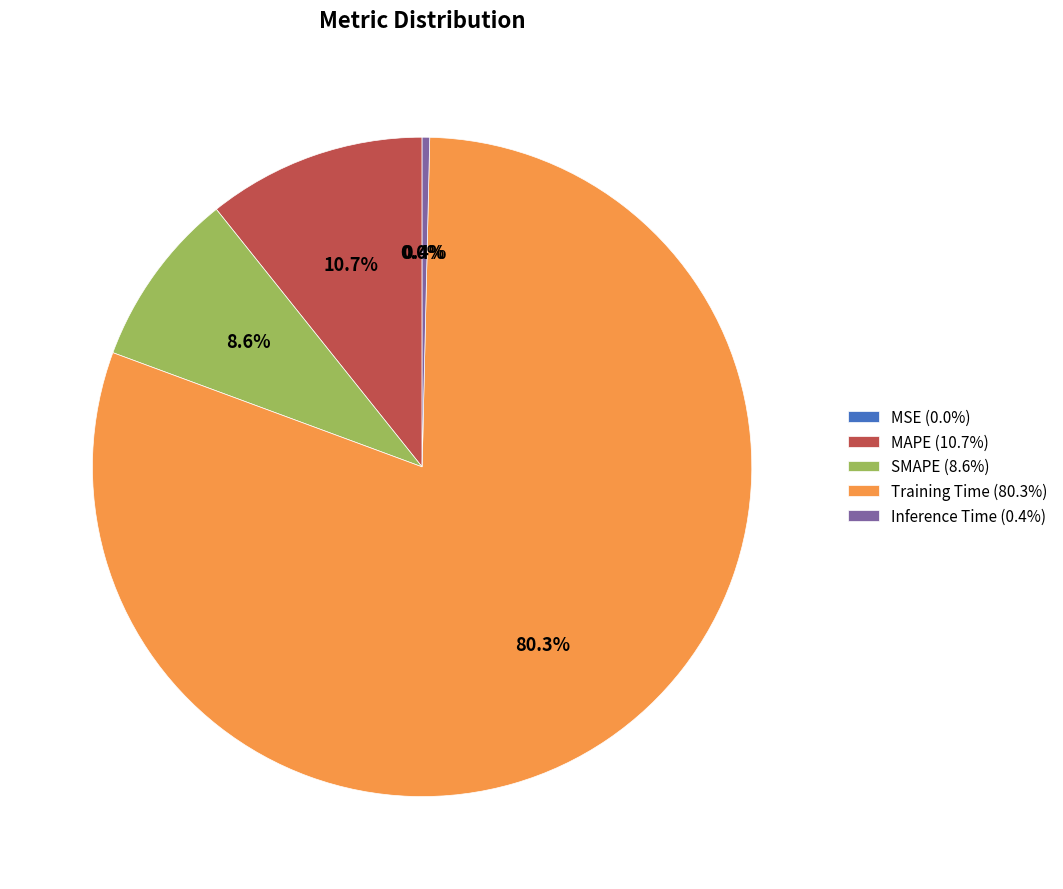

Is Inference Time (0.4%) the majority of the pie?

No